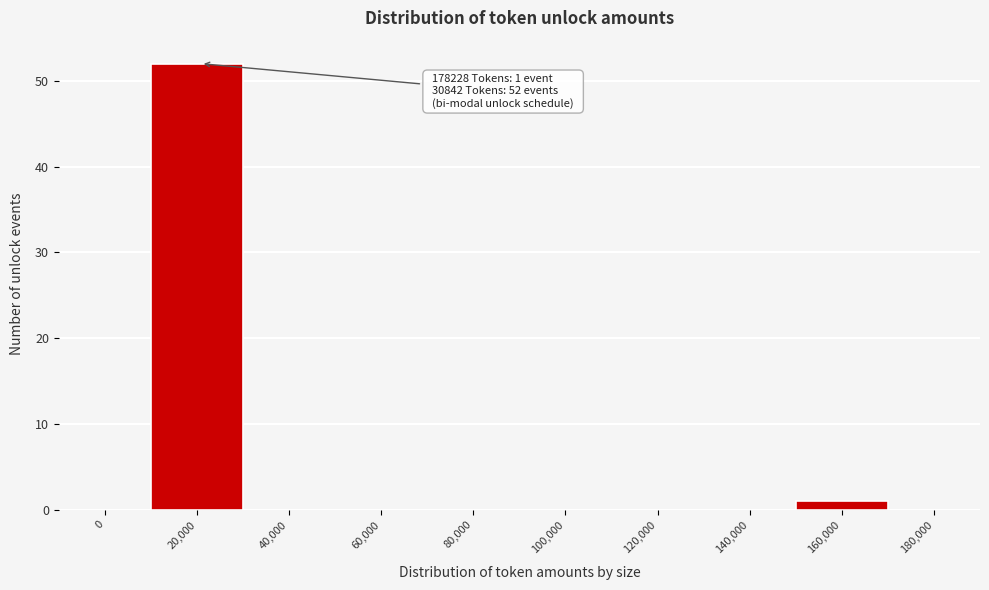

Reading left to right, list all the values displayed in this chart.

0=0	20,000=52	40,000=0	60,000=0	80,000=0	100,000=0	120,000=0	140,000=0	160,000=1	180,000=0